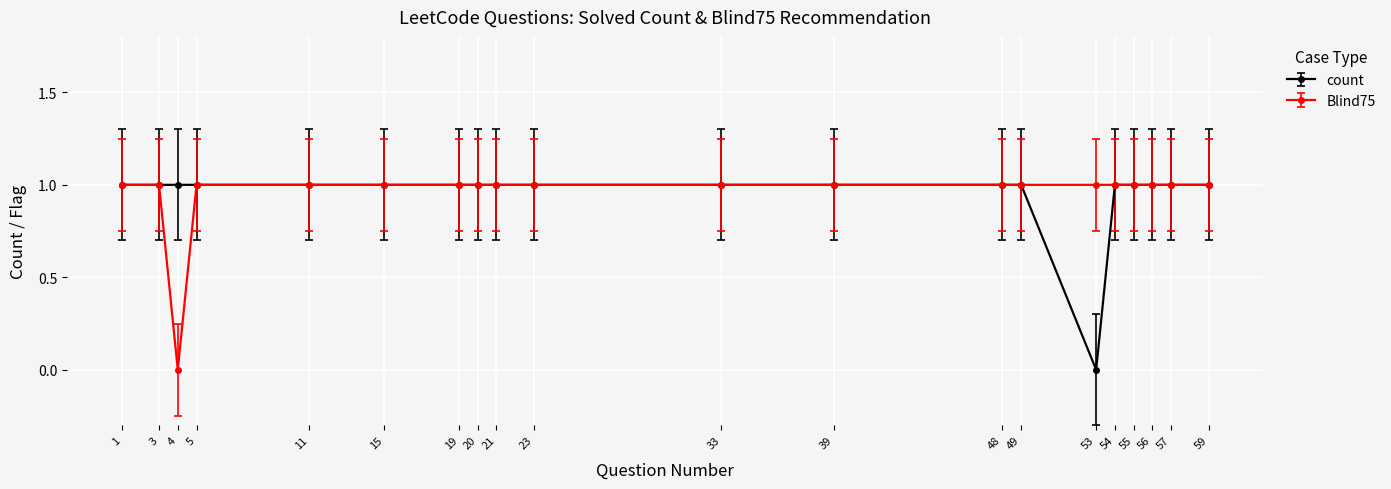

Count the number of data series in this chart.

2